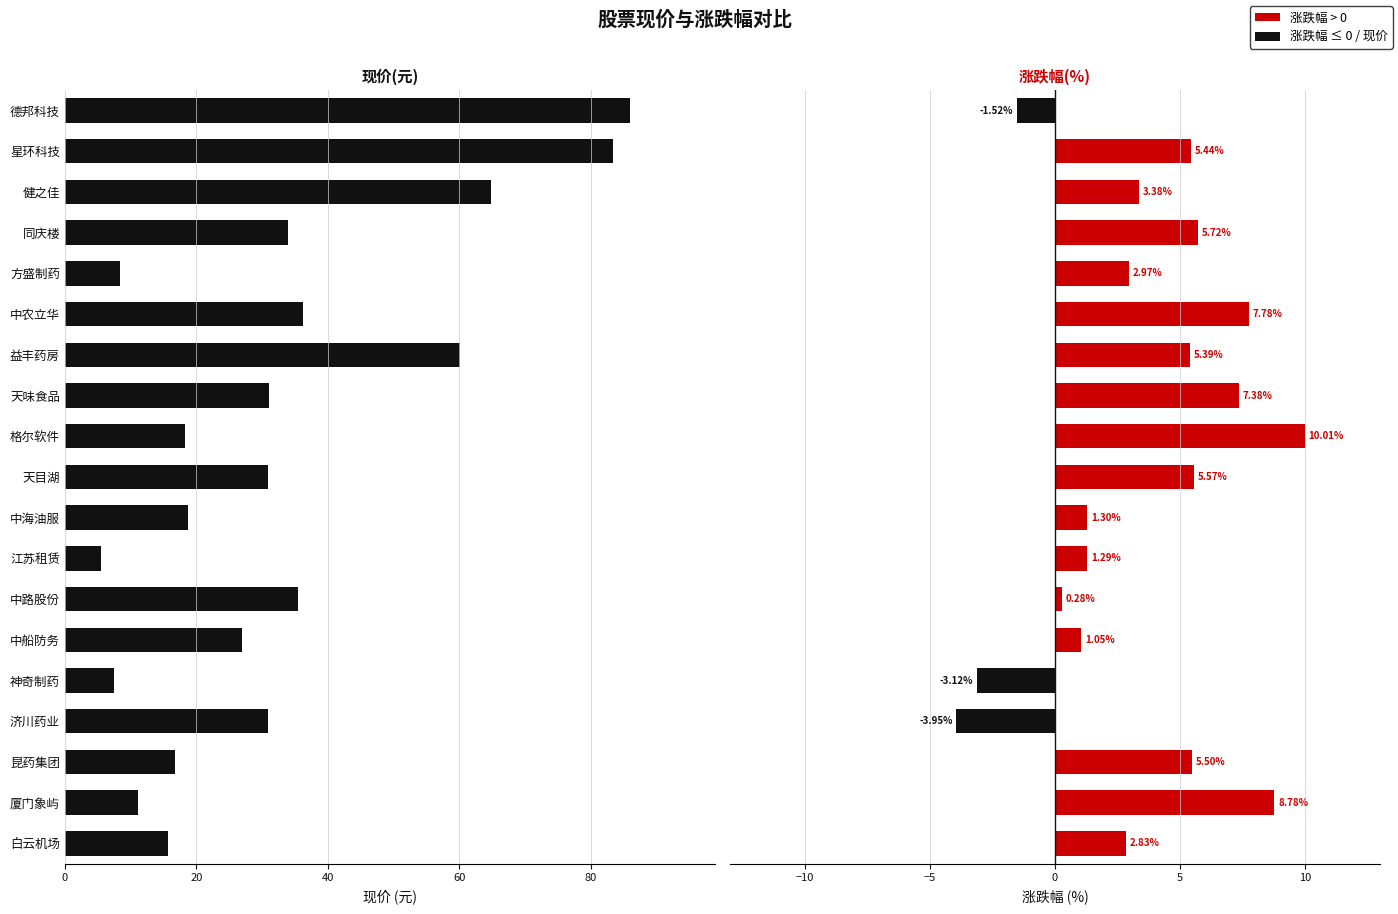

How many categories are shown in the chart?

19